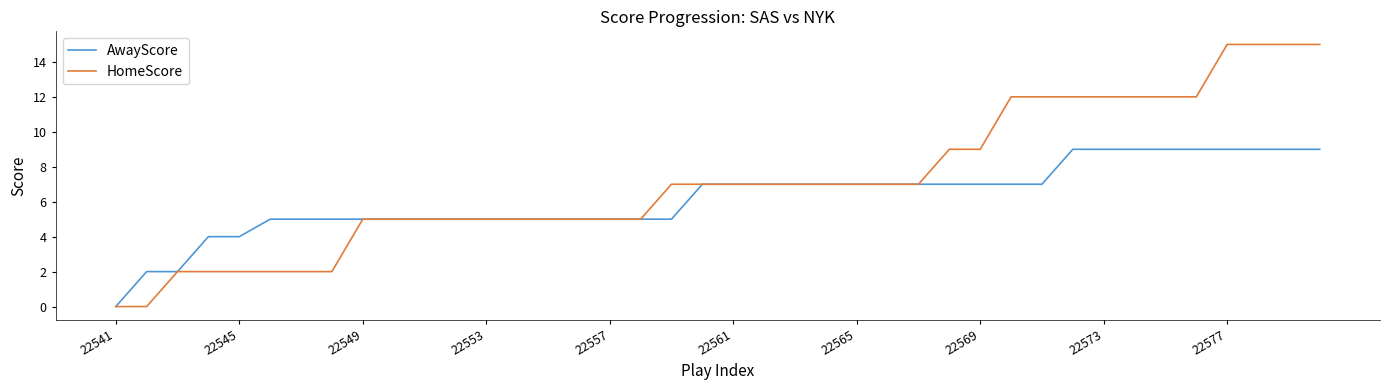

What is the difference between the maximum and minimum values in the AwayScore series?

9